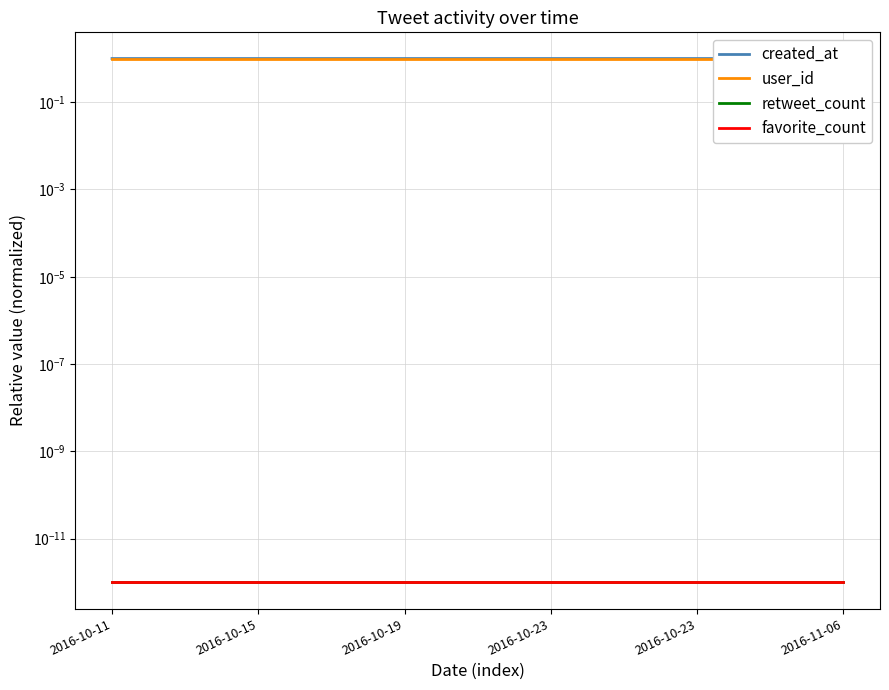

Does the chart have visible grid lines?

Yes